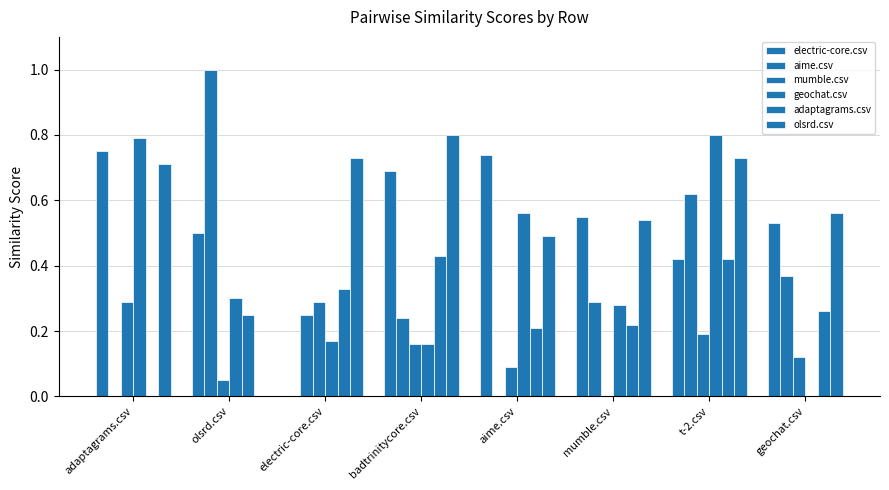

Is it true that mumble.csv equals 0.1 at aime.csv?

False